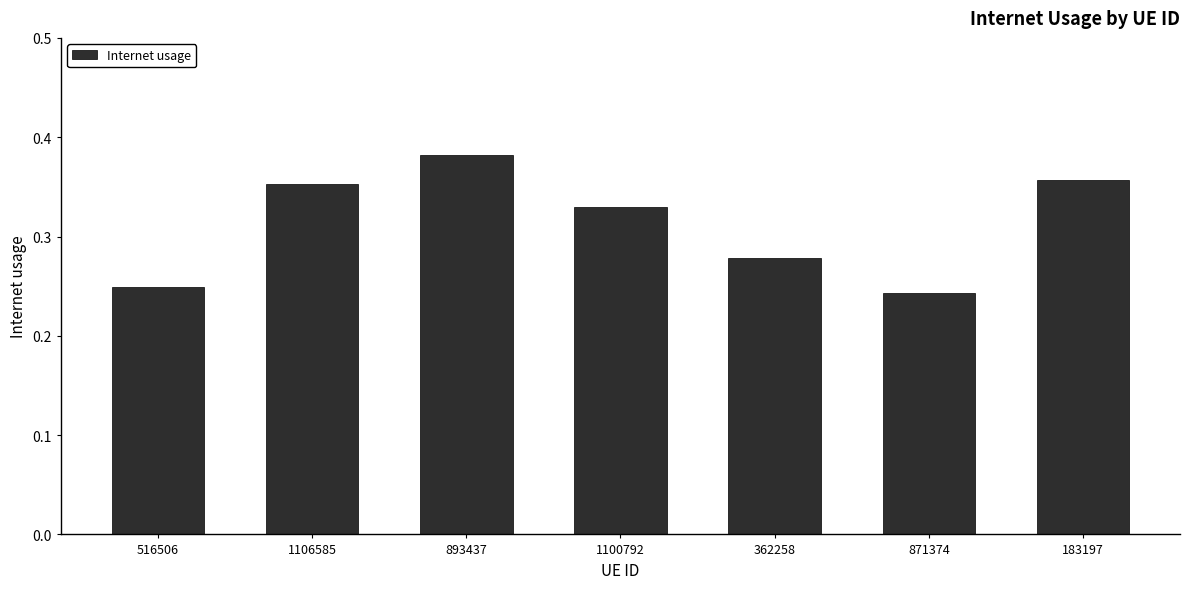

Count the values in the range 0 to 1.

7